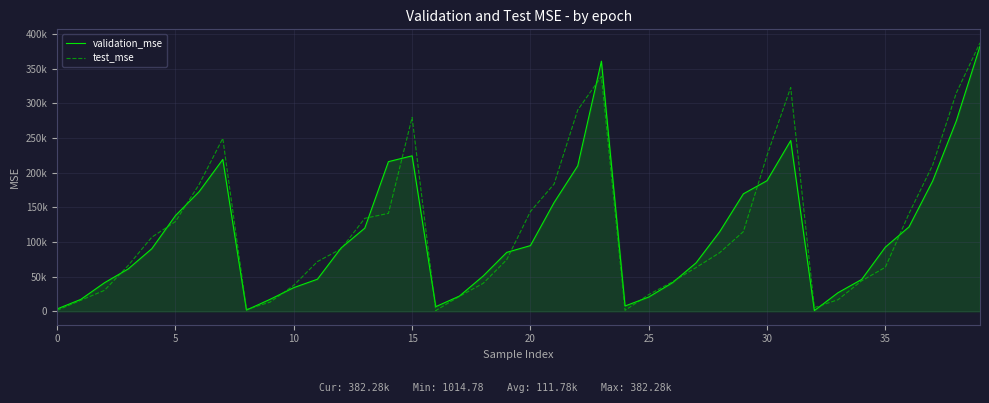

At which category is the sum across all series the highest?

39